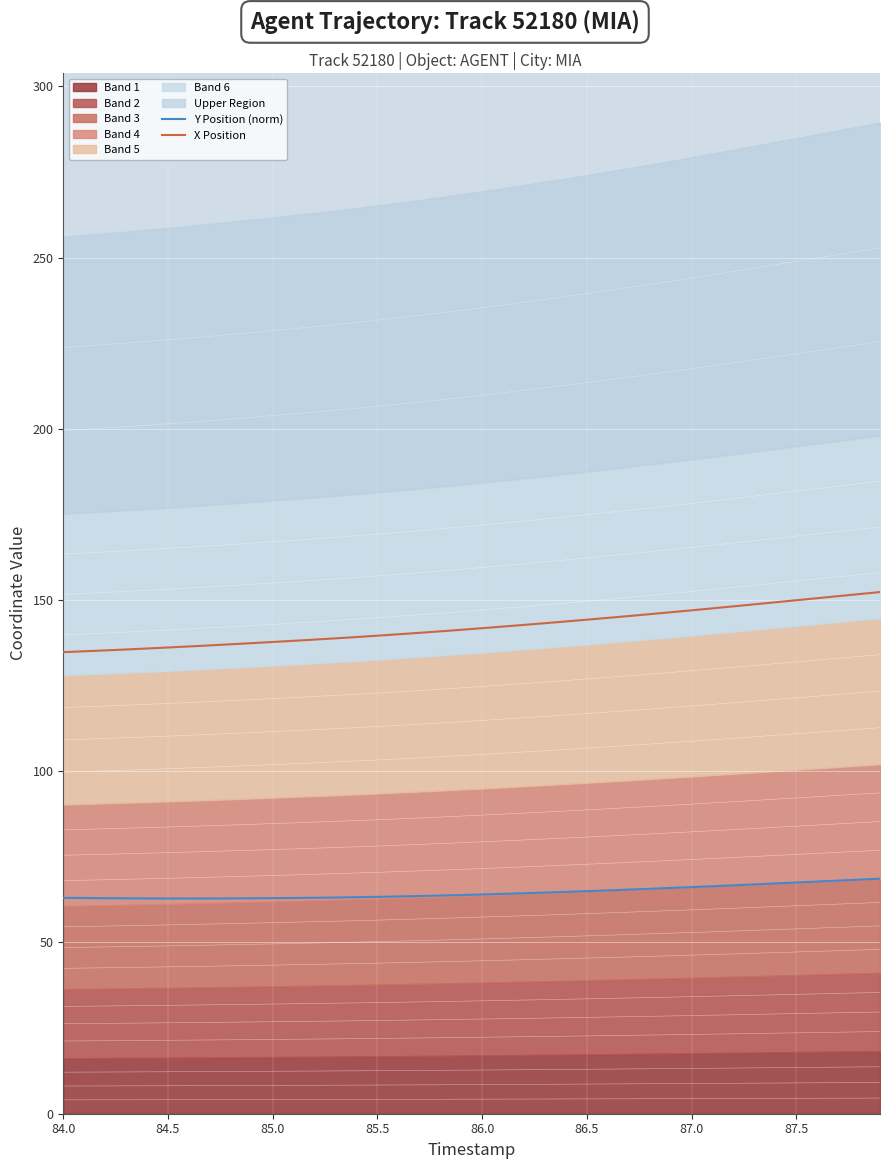

True or false: Y Position (norm) and X Position cross at least once.

False